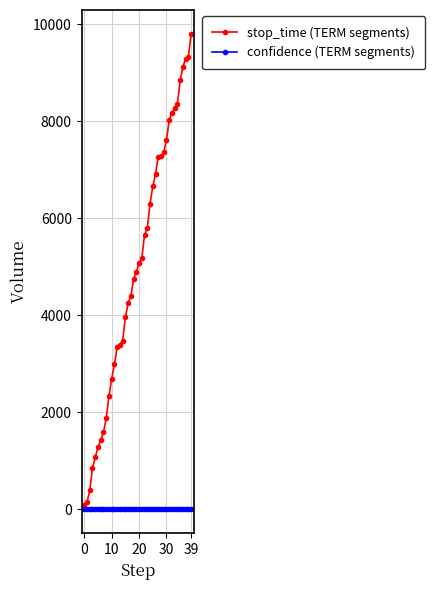

Rank the series by their maximum value, from lowest to highest.

confidence (TERM segments), stop_time (TERM segments)